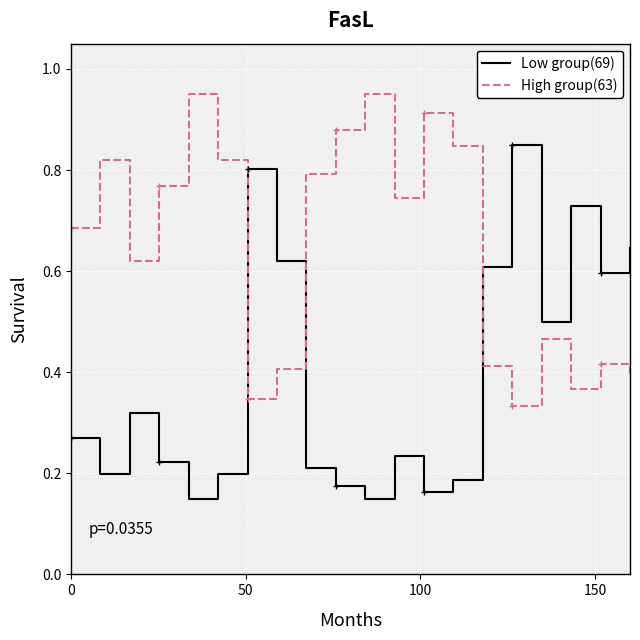

How many categories are shown in the chart?

20